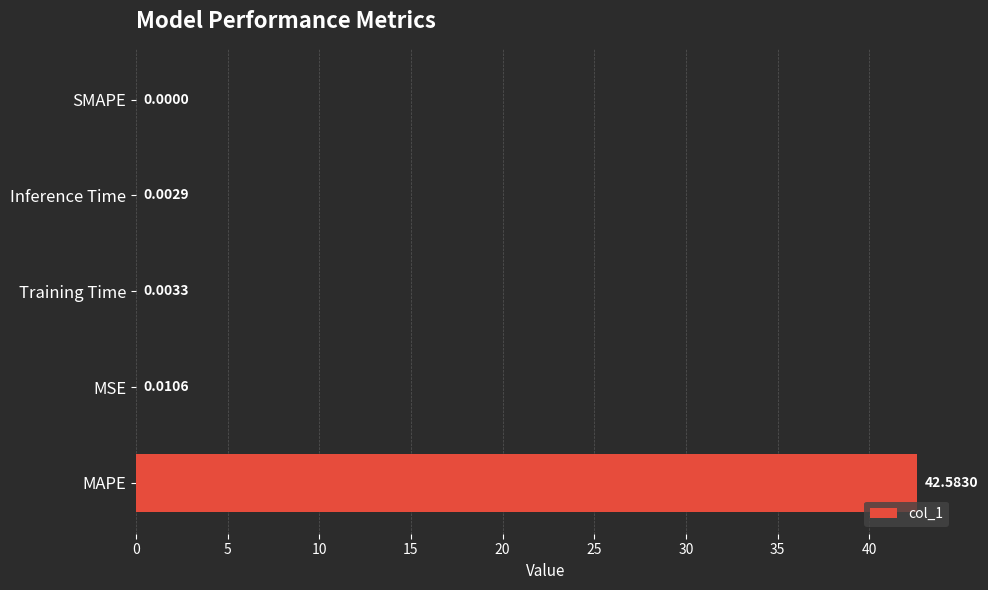

Are the bars horizontal?

Yes